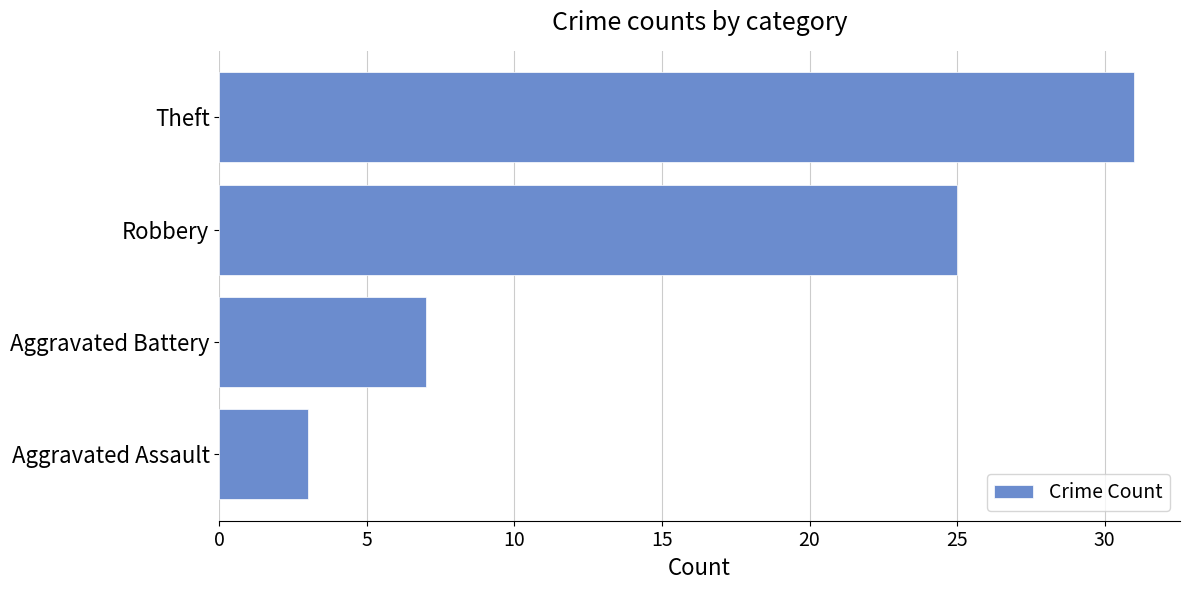

What is the maximum value shown in the chart?

31